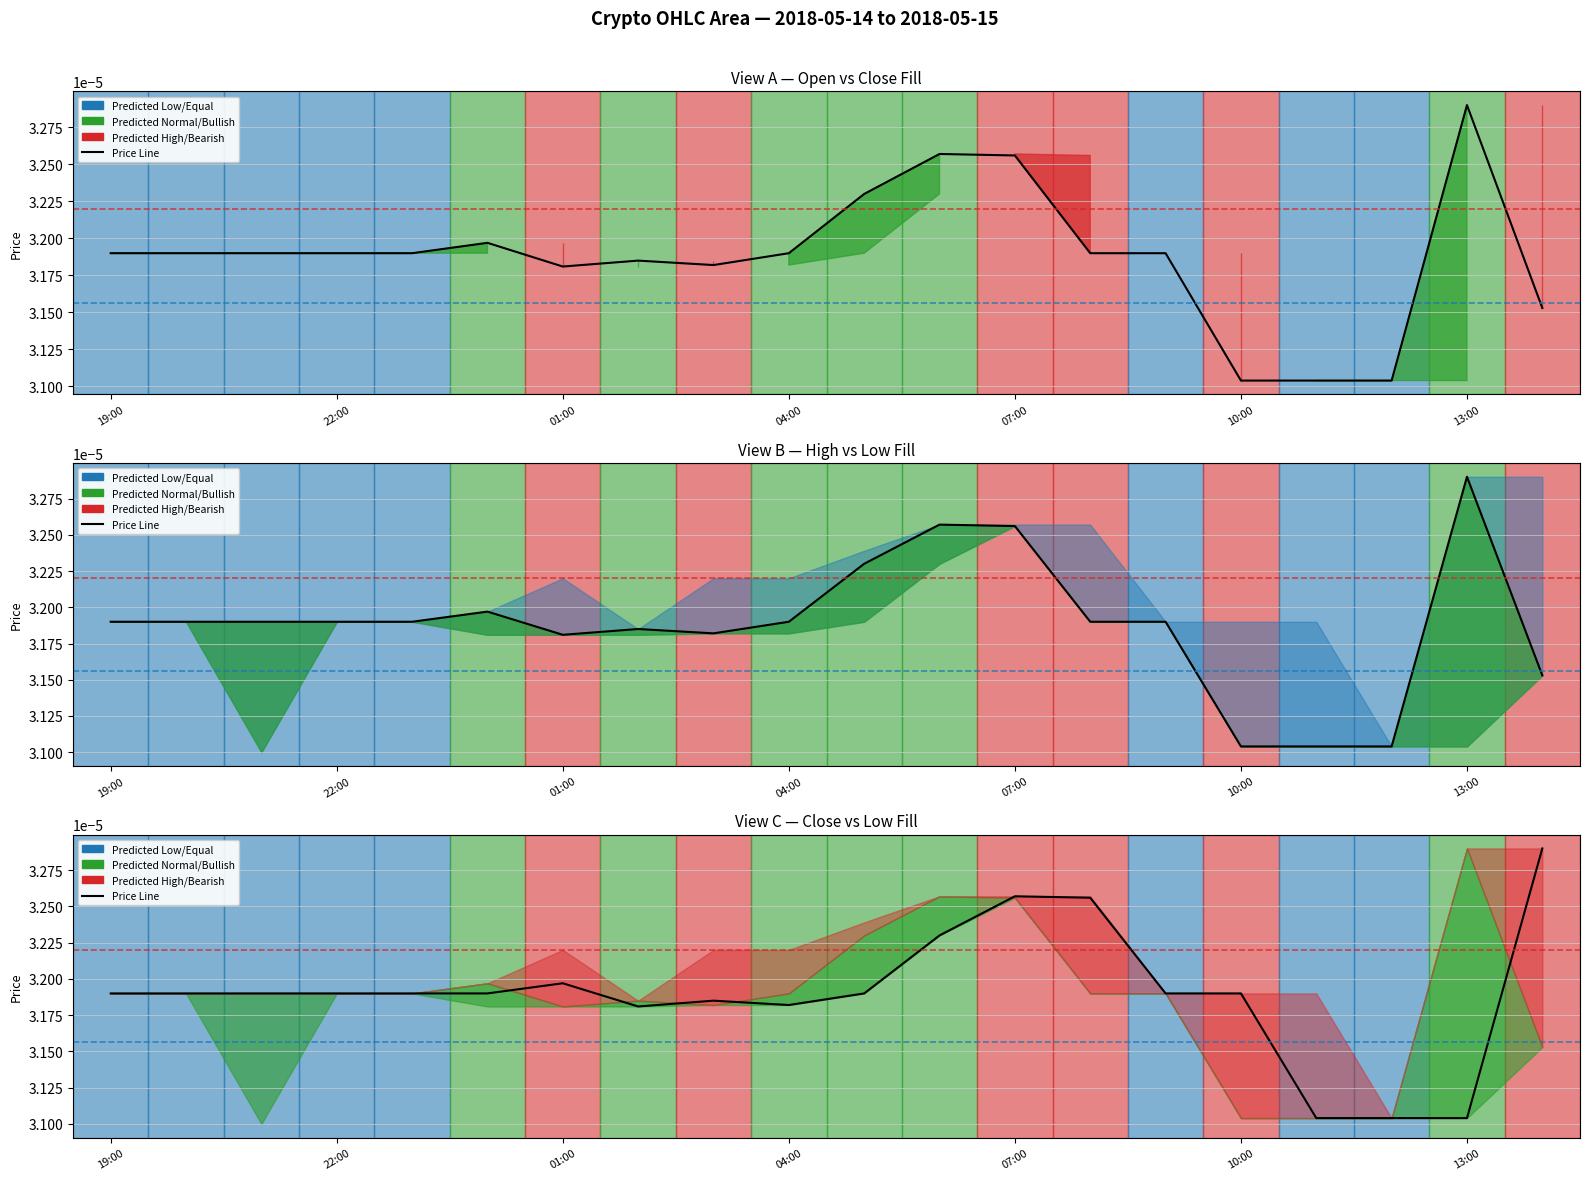

How many intersections are there between Open Line and Close Line?

6